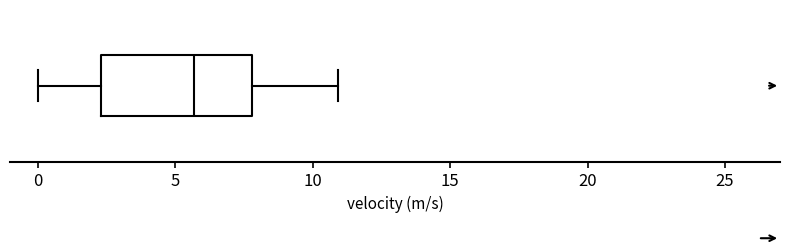

Where is the left edge of the box on the x-axis? The values are not printed on the chart, so give them approximately, as read against the axis.

2.5